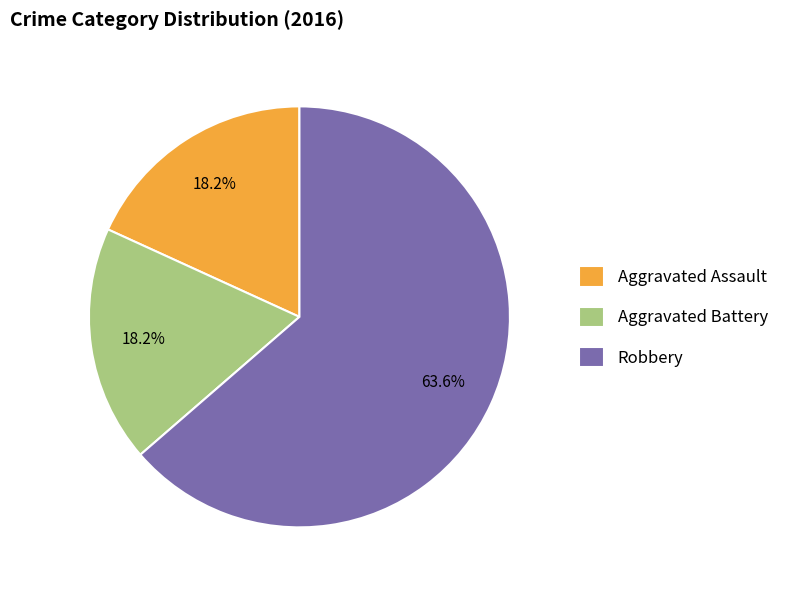

Approximately how many times larger is the value at Aggravated Battery compared to Robbery?

0.3